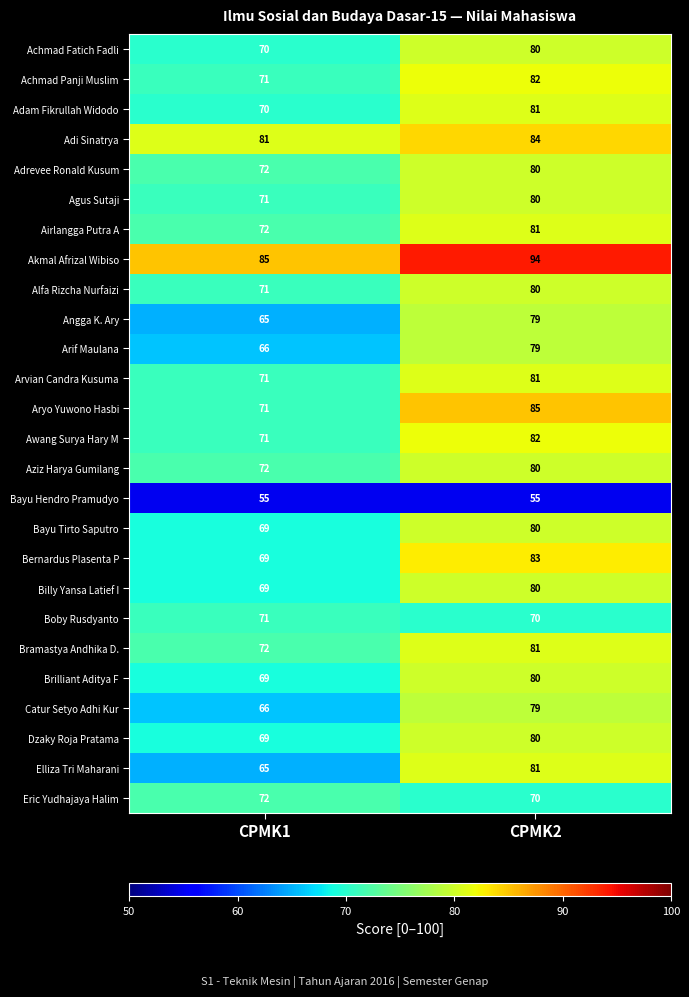

What is the sum of the Adrevee Ronald Kusum values at CPMK2 and CPMK1?

152